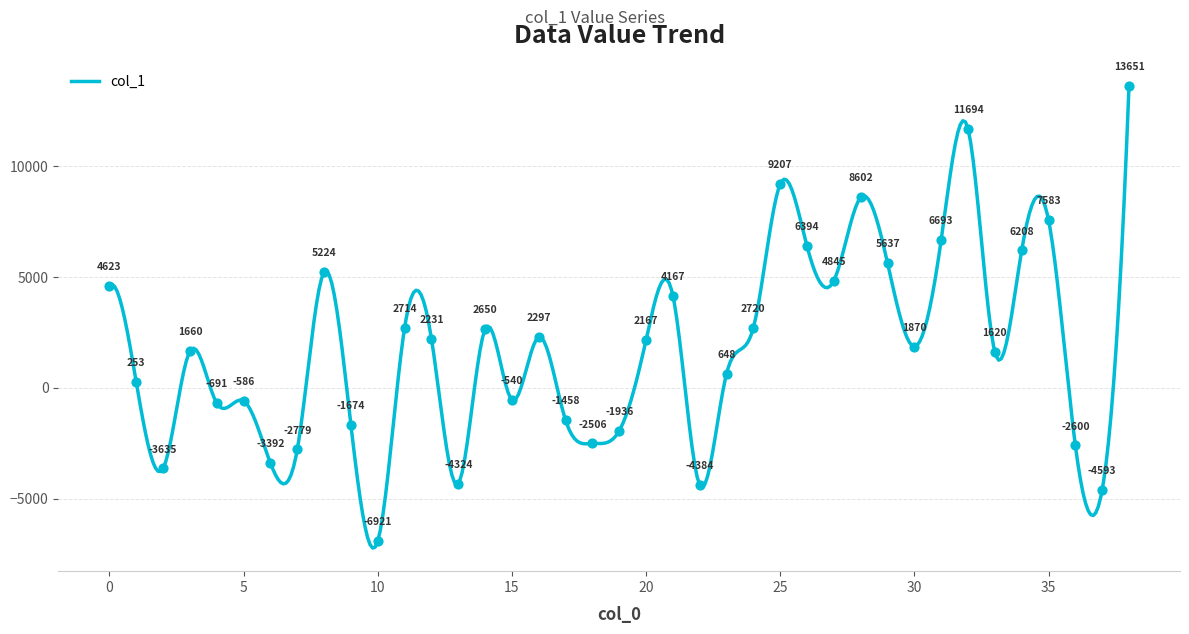

What is the change in value from 12 to 17?

-3688.3